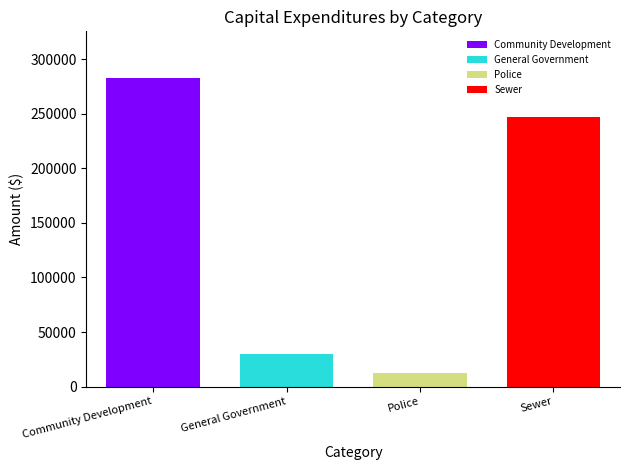

What is the greatest value displayed?

283237